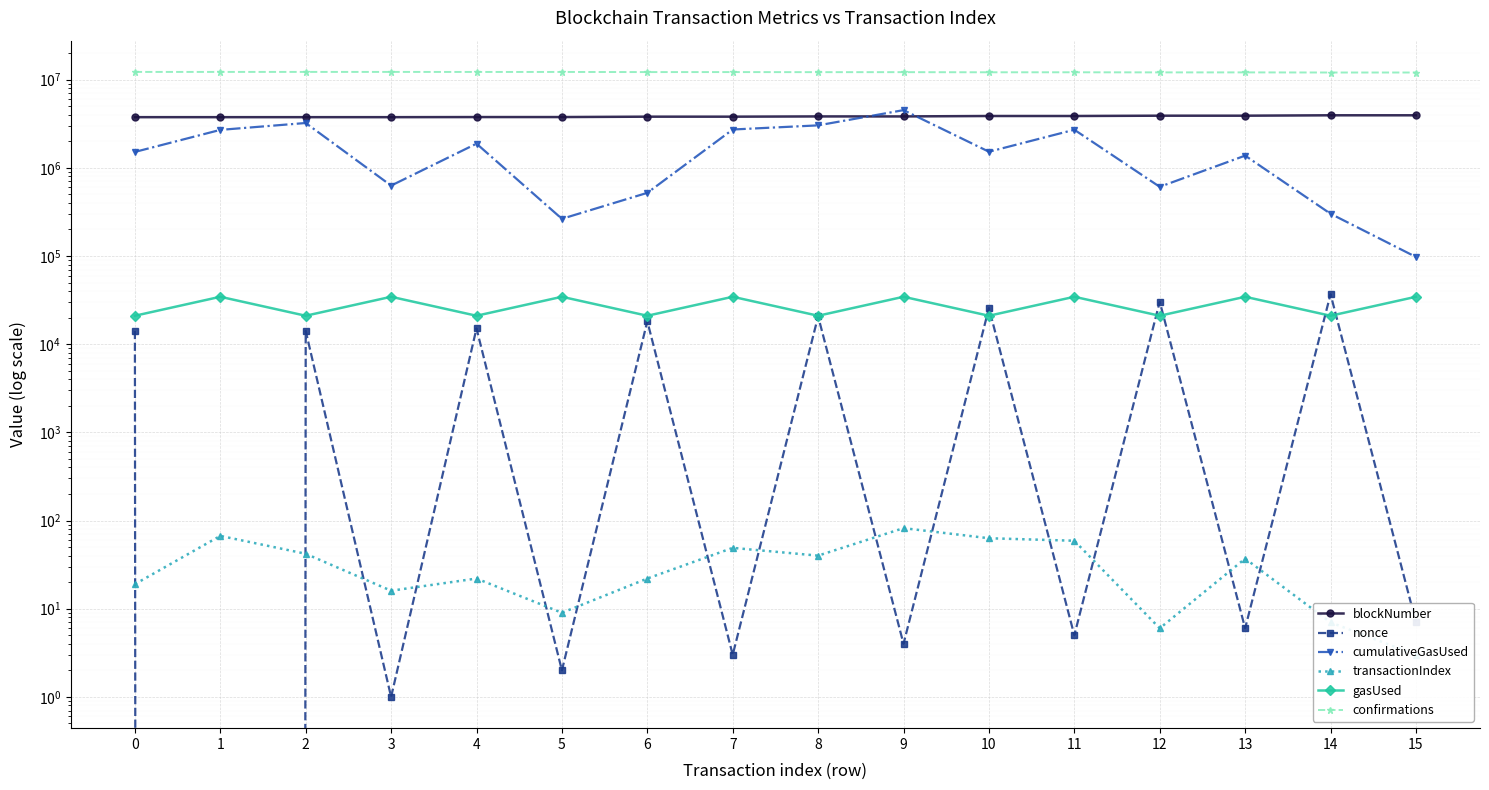

What is the sum of all confirmations values?

194424732